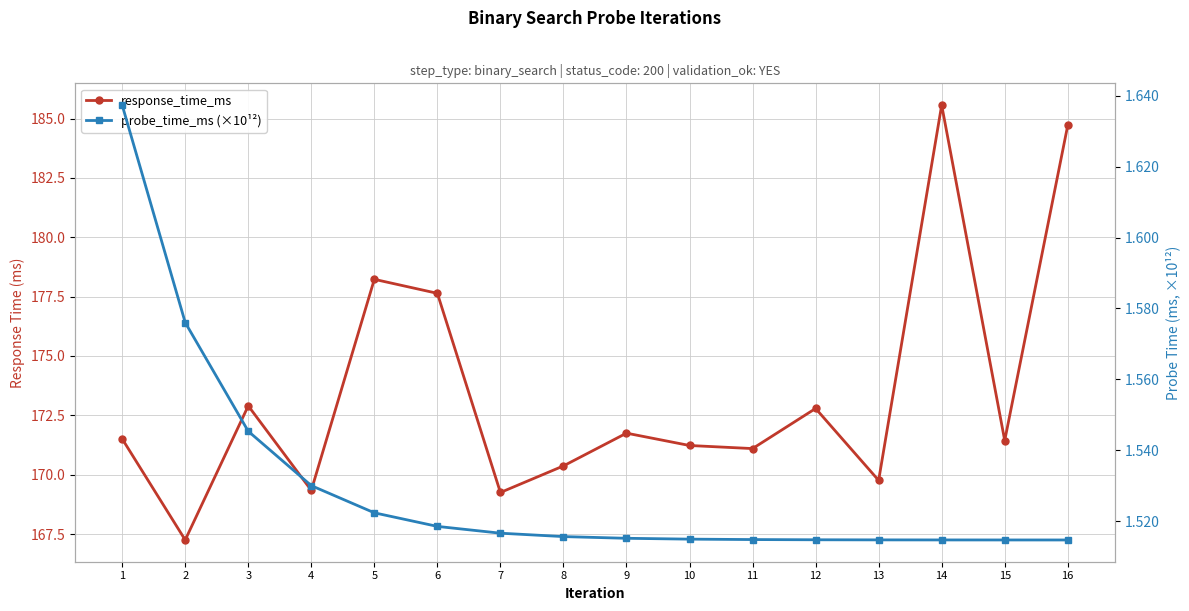

True or false: response_time_ms and probe_time_ms (×10¹²) cross at least once.

False